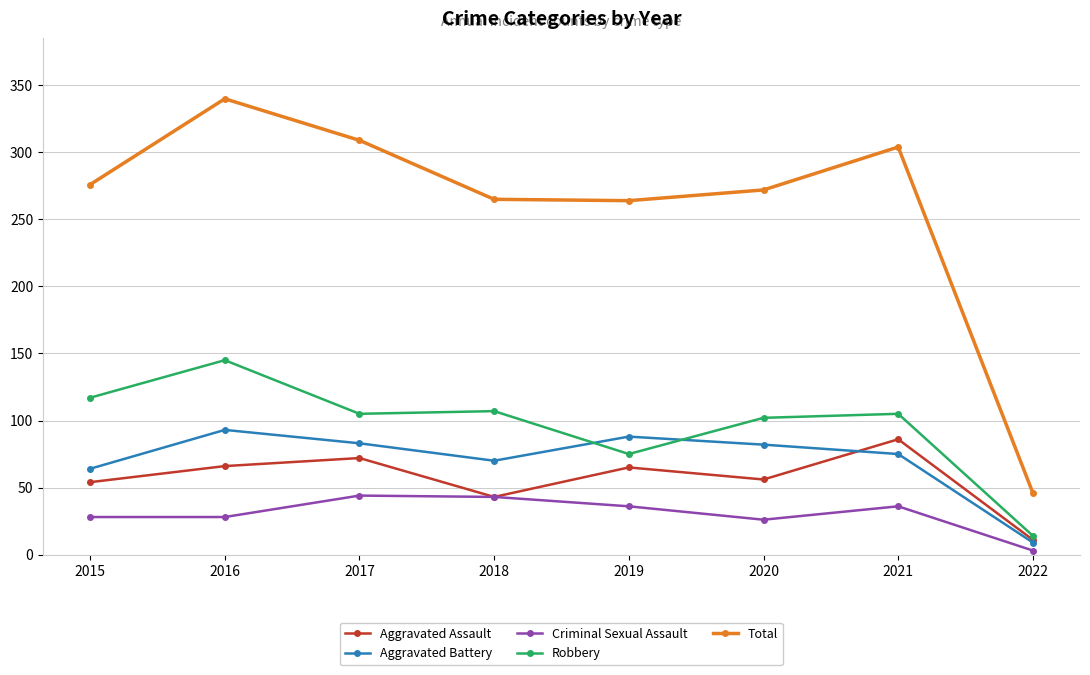

What is the difference between the highest and lowest values at 2021?

268